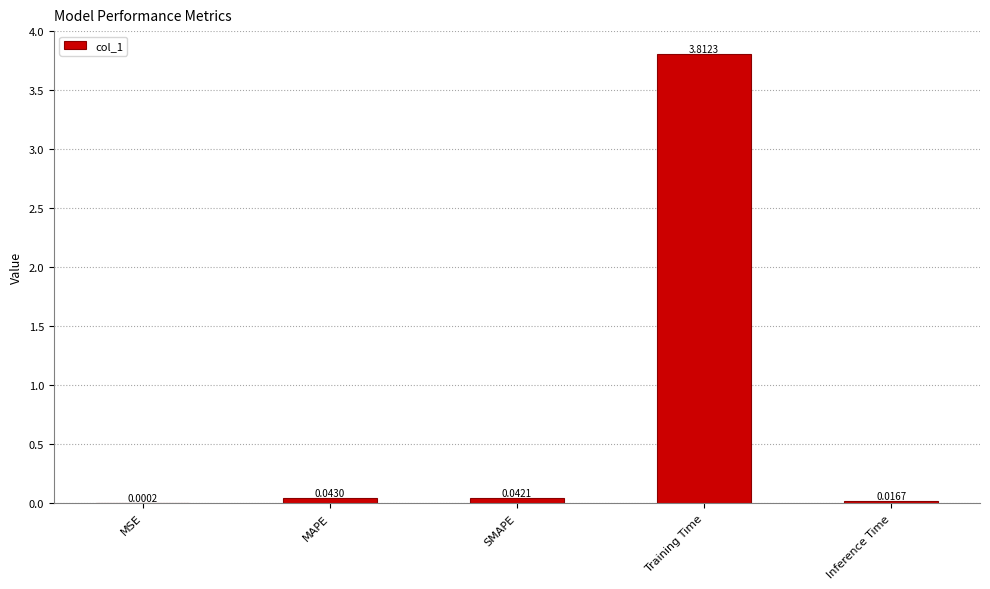

Which label corresponds to the largest value in the chart?

Training Time